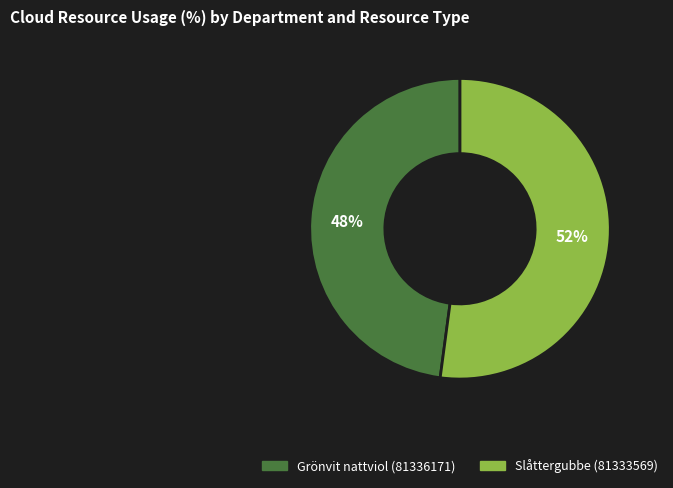

What is the majority slice?

Slåttergubbe (81333569)